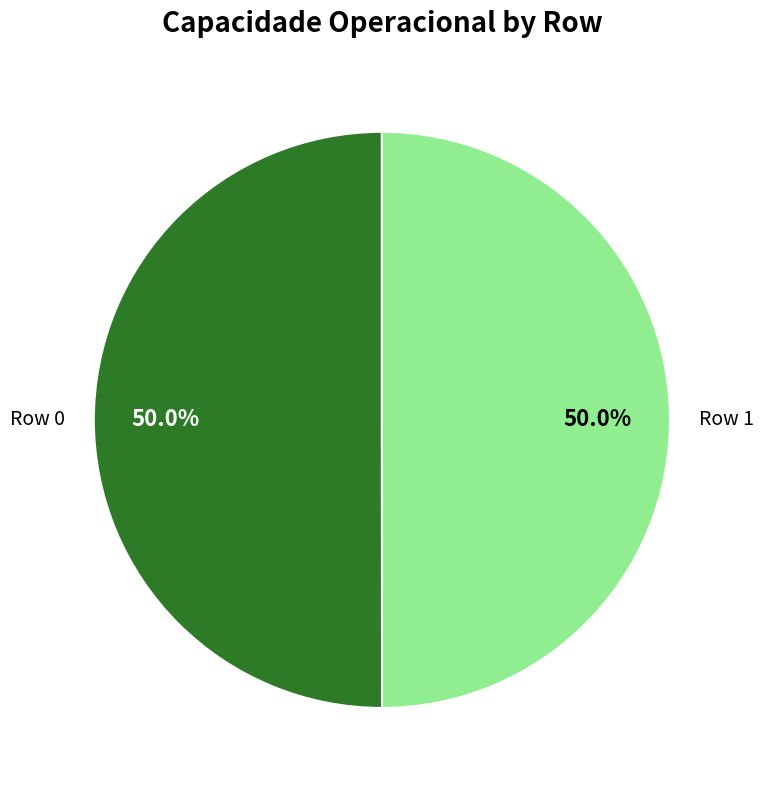

How much of the chart is everything except Row 0?

50.0%